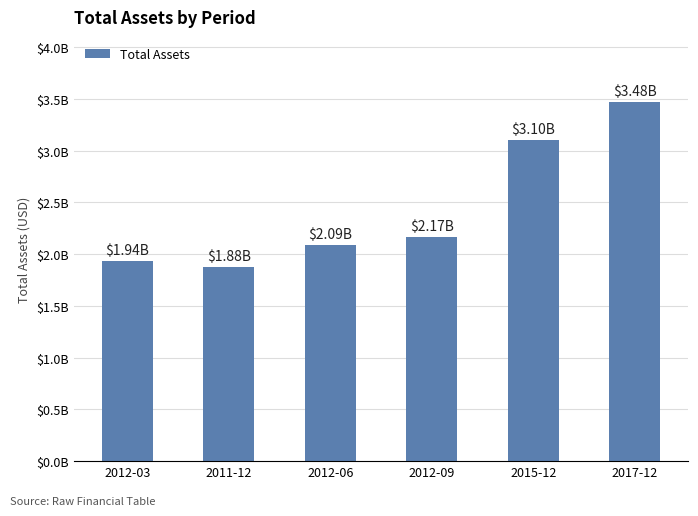

What is the difference between the values at 2017-12 and 2012-03?

1537115000